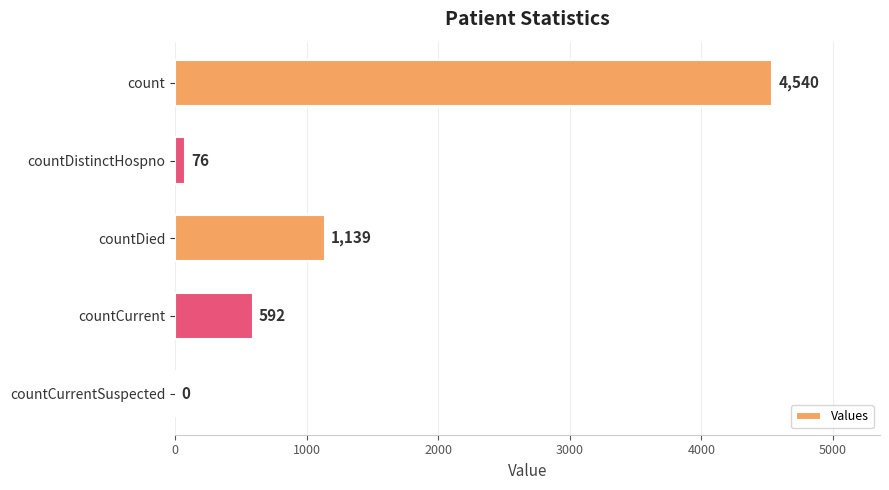

What is the sum of all values?

6347